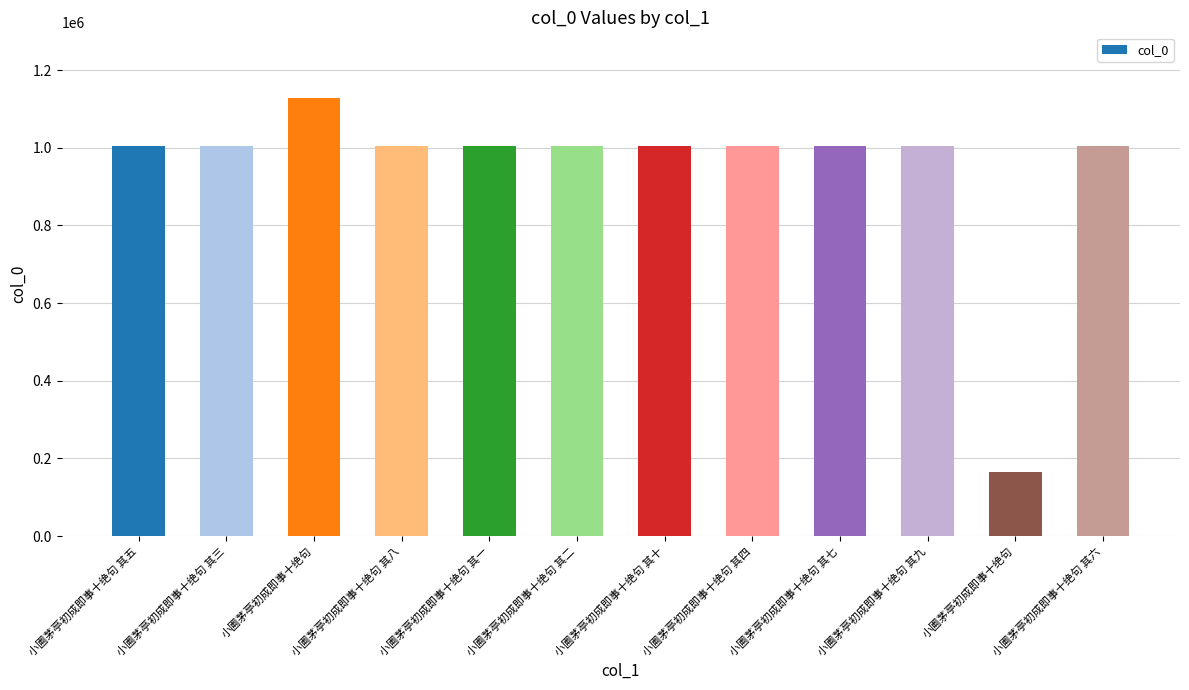

Are the bars horizontal?

No